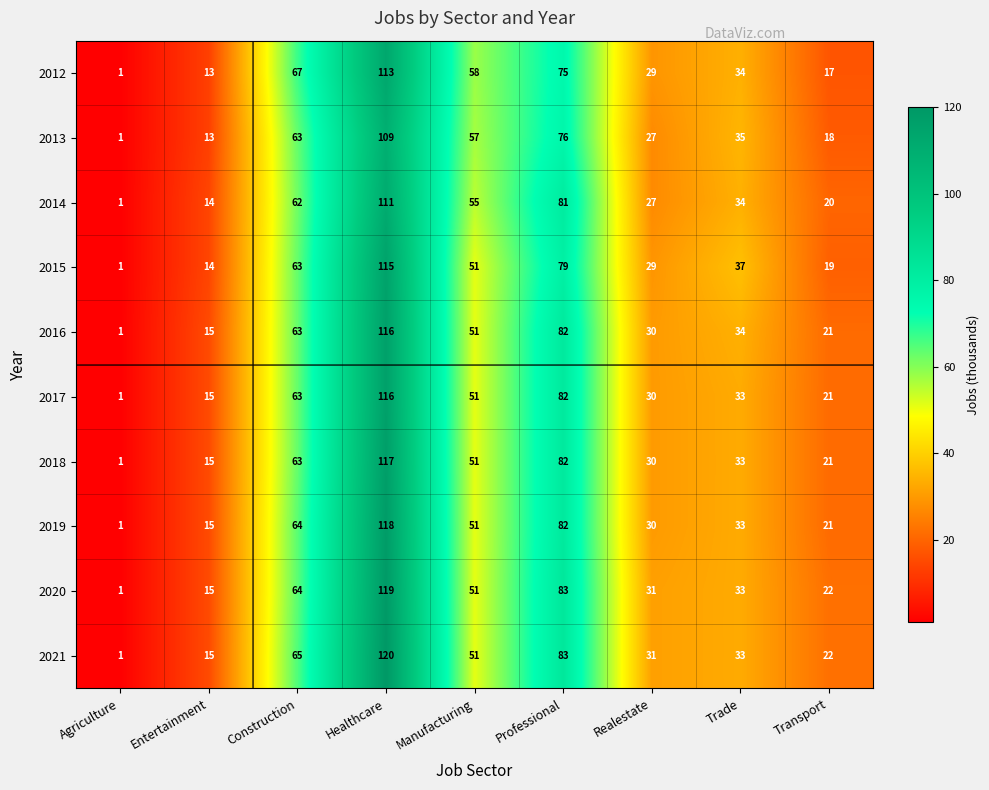

What is the sum of the 2016 values at Agriculture and Realestate?

31